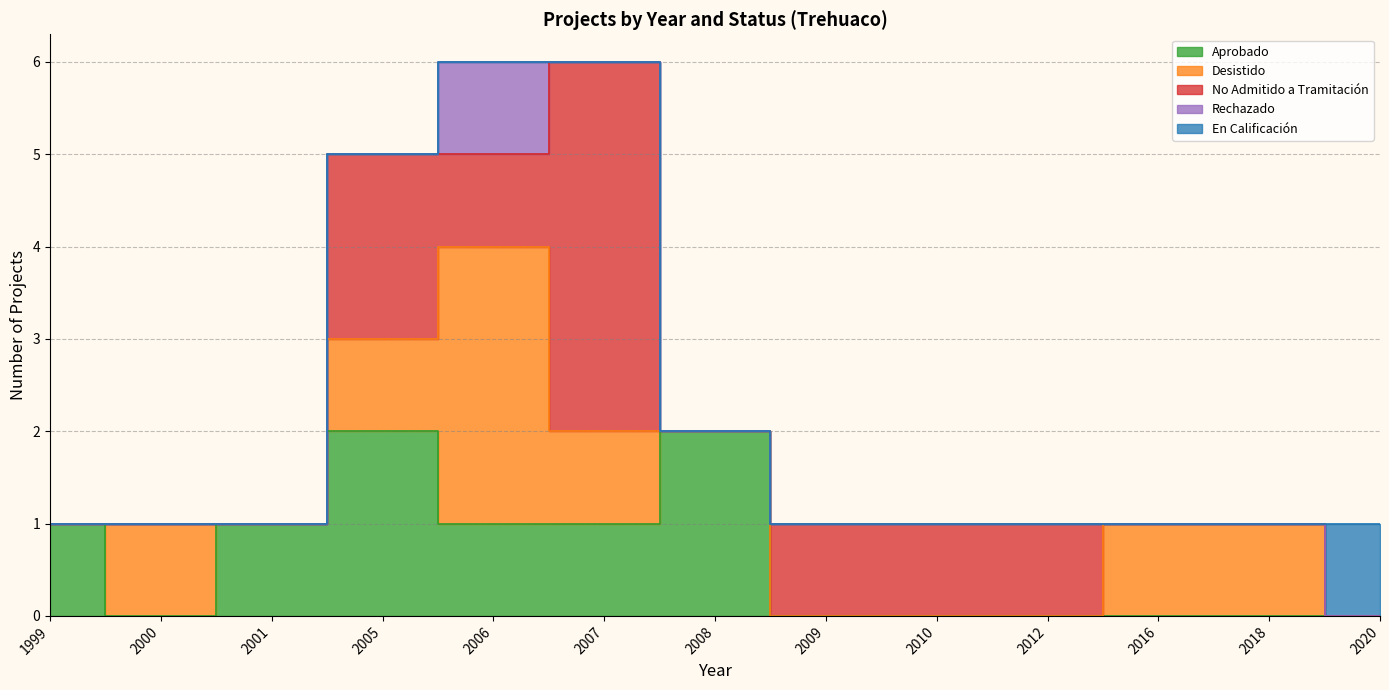

What is the maximum value for En Calificación?

1